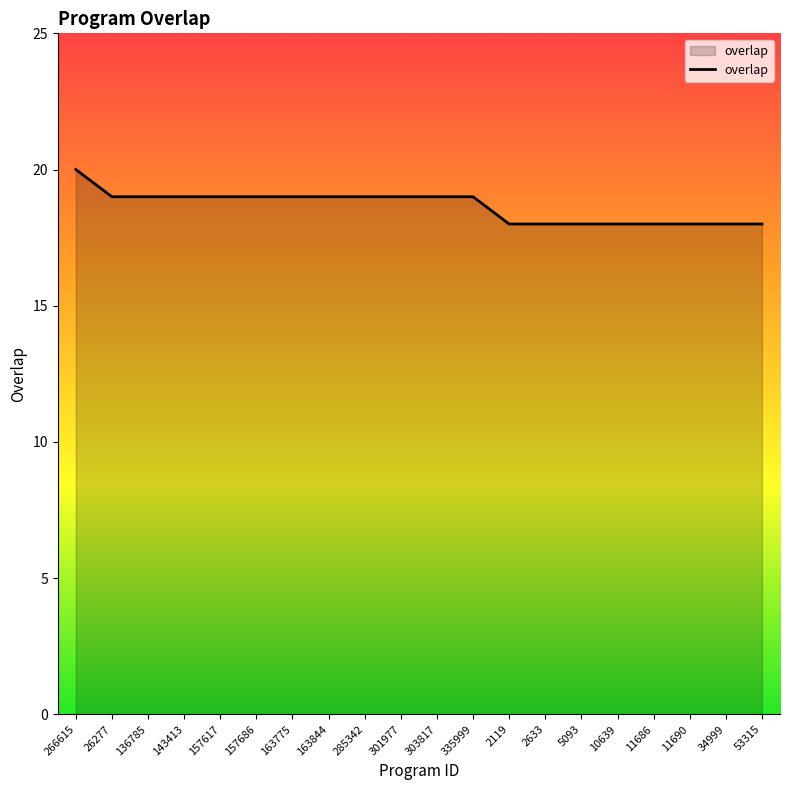

At which category does the chart reach its peak across all series?

266615